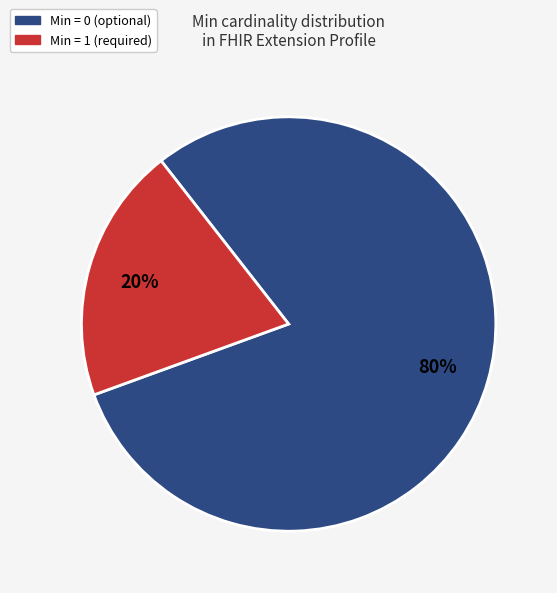

To the nearest percent, what is the average slice percentage?

50%